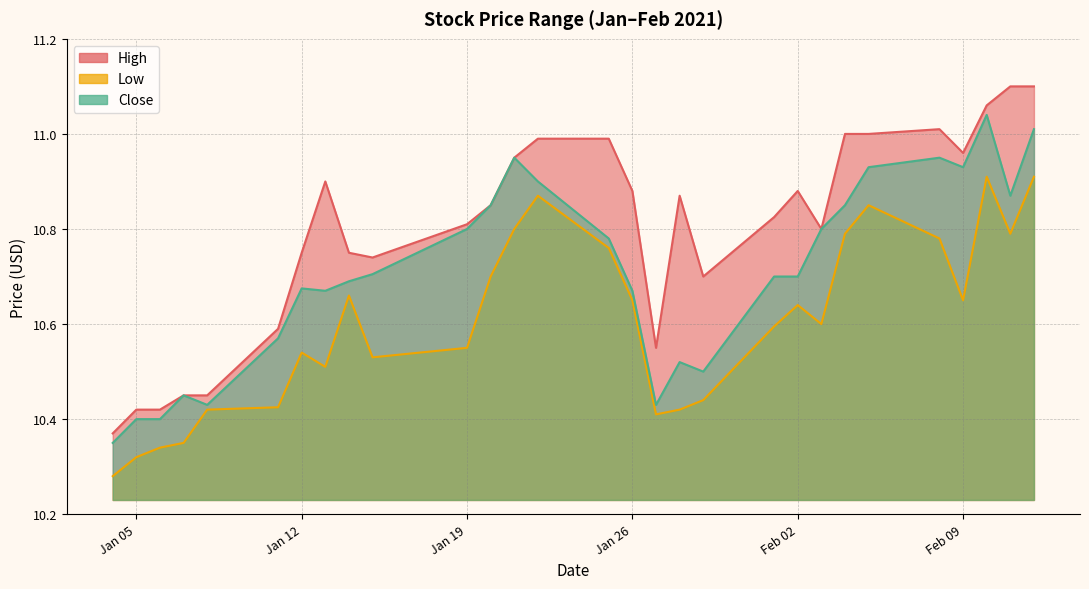

List the series in order of their peak value, highest first.

High, Close, Low